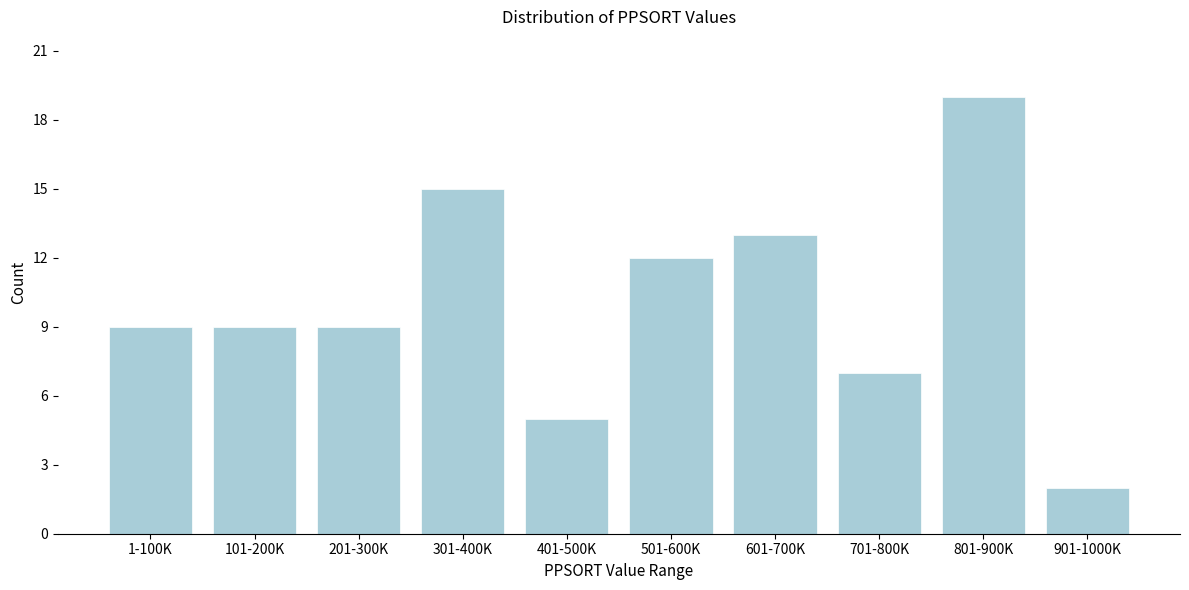

Reading right to left, transcribe all the data shown in this chart.

901-1000K=2	801-900K=19	701-800K=7	601-700K=13	501-600K=12	401-500K=5	301-400K=15	201-300K=9	101-200K=9	1-100K=9